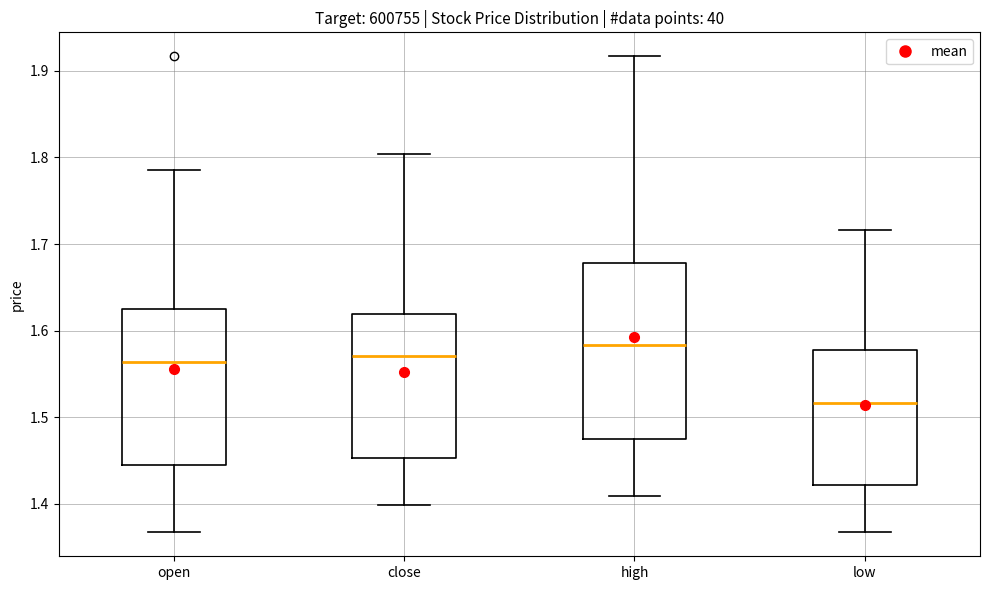

Reading left to right, transcribe this box plot: for each box, give where its median line is, the range the box spans, and where its two whiskers end, as read against the y-axis. The values are not printed on the chart, so give them approximately, as read against the axis.

open: median 1.56, box 1.45 to 1.62, whiskers 1.37 to 1.79
close: median 1.57, box 1.45 to 1.62, whiskers 1.40 to 1.80
high: median 1.58, box 1.48 to 1.68, whiskers 1.41 to 1.92
low: median 1.52, box 1.42 to 1.58, whiskers 1.37 to 1.72